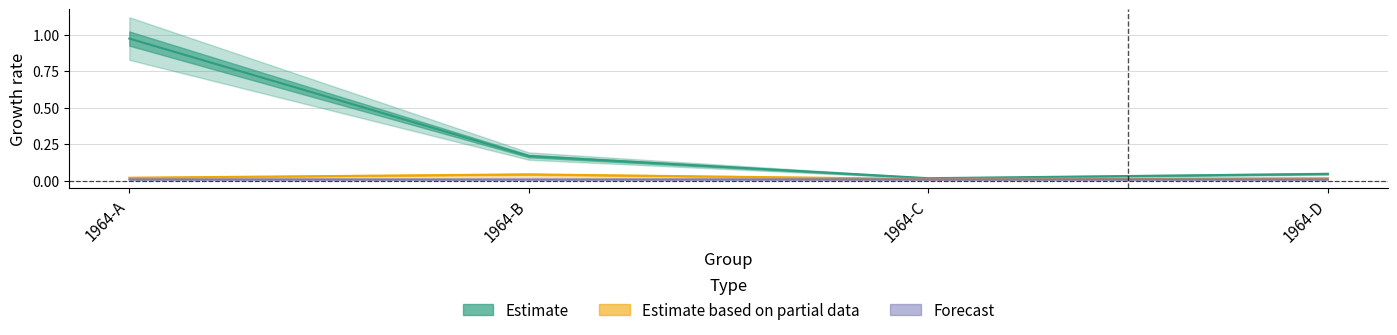

Reading right to left, list all the values displayed in this chart.

Estimate: 1964-D=0.0	1964-C=0.0	1964-B=0.2	1964-A=1.0
Estimate based on partial data: 1964-D=0.0	1964-C=0.0	1964-B=0.0	1964-A=0.0
Forecast: 1964-D=0.0	1964-C=0.0	1964-B=0.0	1964-A=0.0